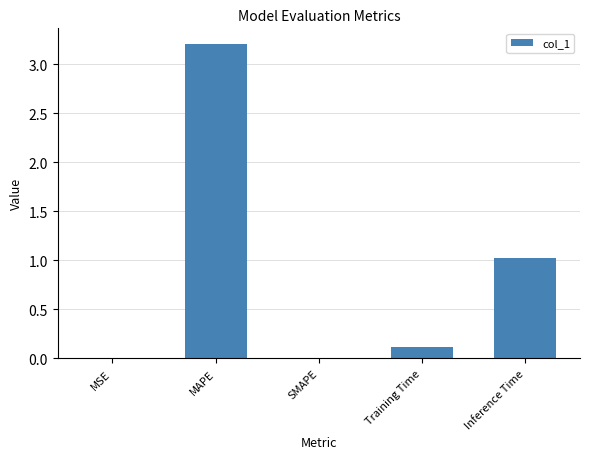

What is the sum of all values?

4.3